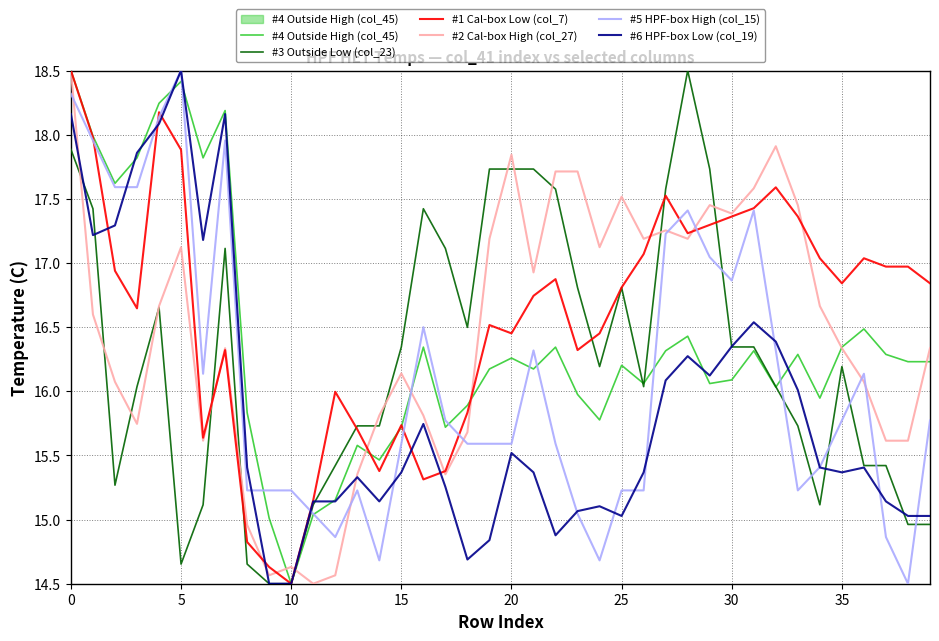

Which series ends up on top after the final intersection of #6 HPF-box Low (col_19) and #4 Outside High (col_45)?

#4 Outside High (col_45)